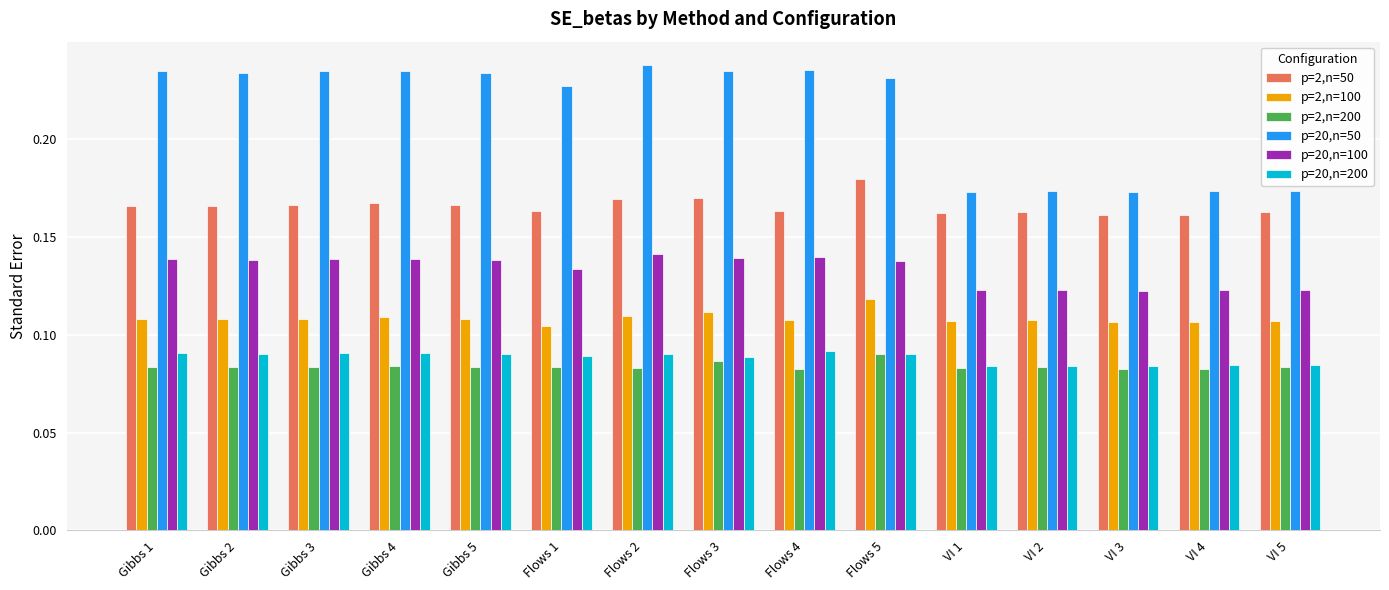

The value of p=20,n=50 at Gibbs 3 is 0.3. True or false?

False